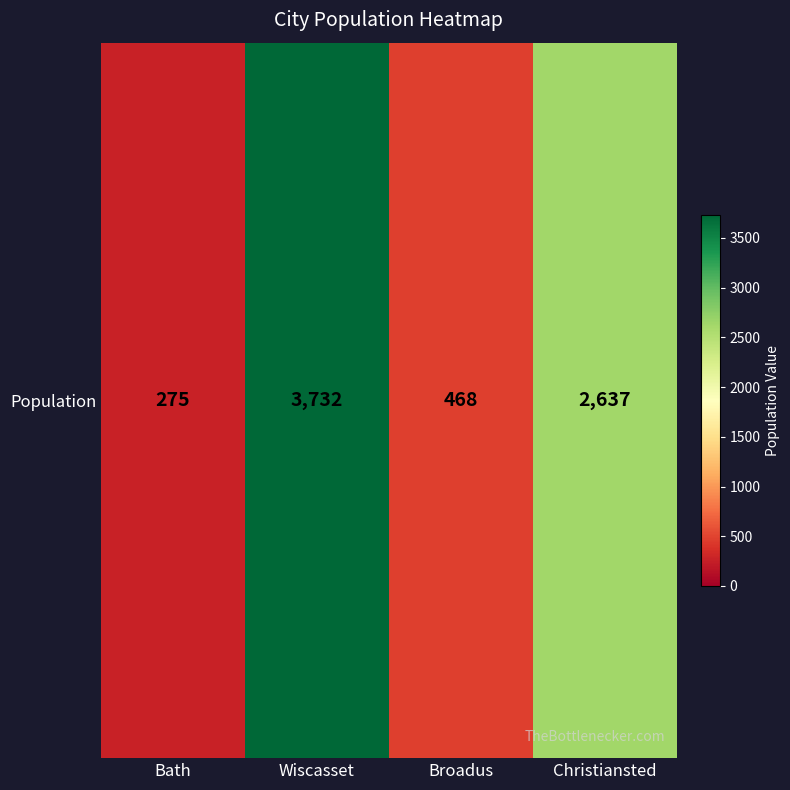

What is the change in value from Wiscasset to Christiansted?

-1095